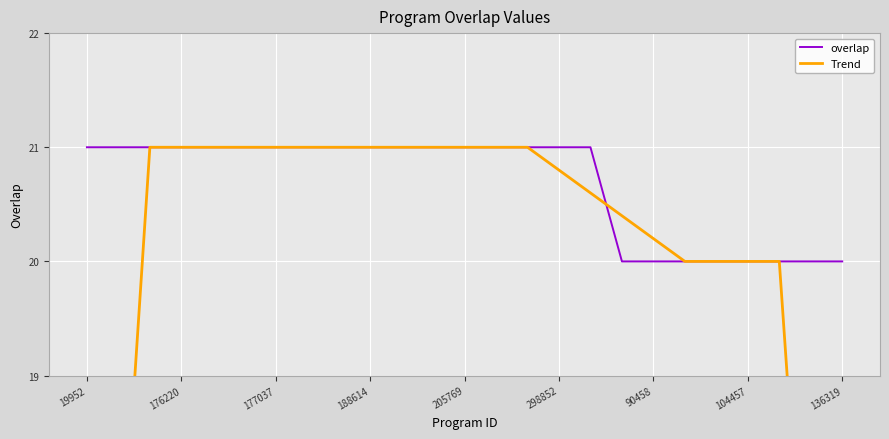

After their last crossing, which series has the higher values: overlap or Trend?

Trend